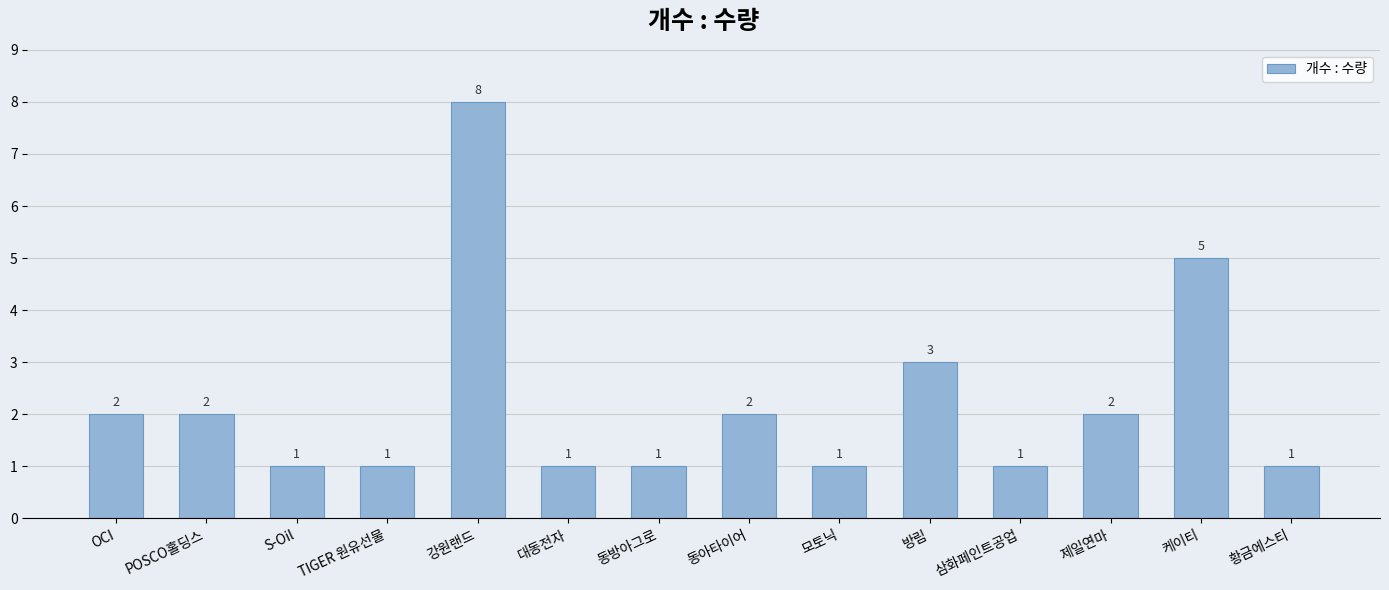

Which category has the highest value across all series?

강원랜드